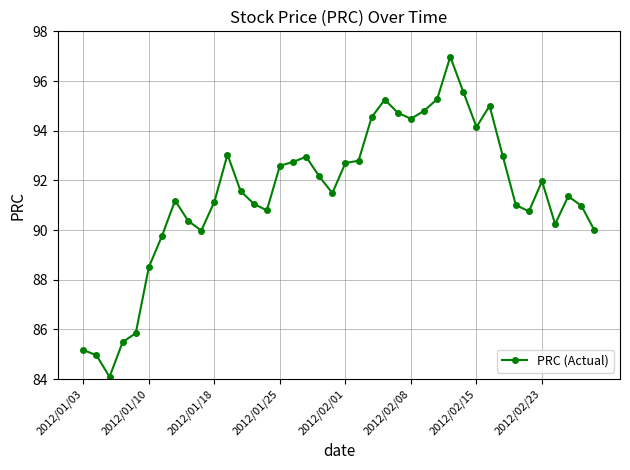

What is the value of the 6th point from the left?

88.5